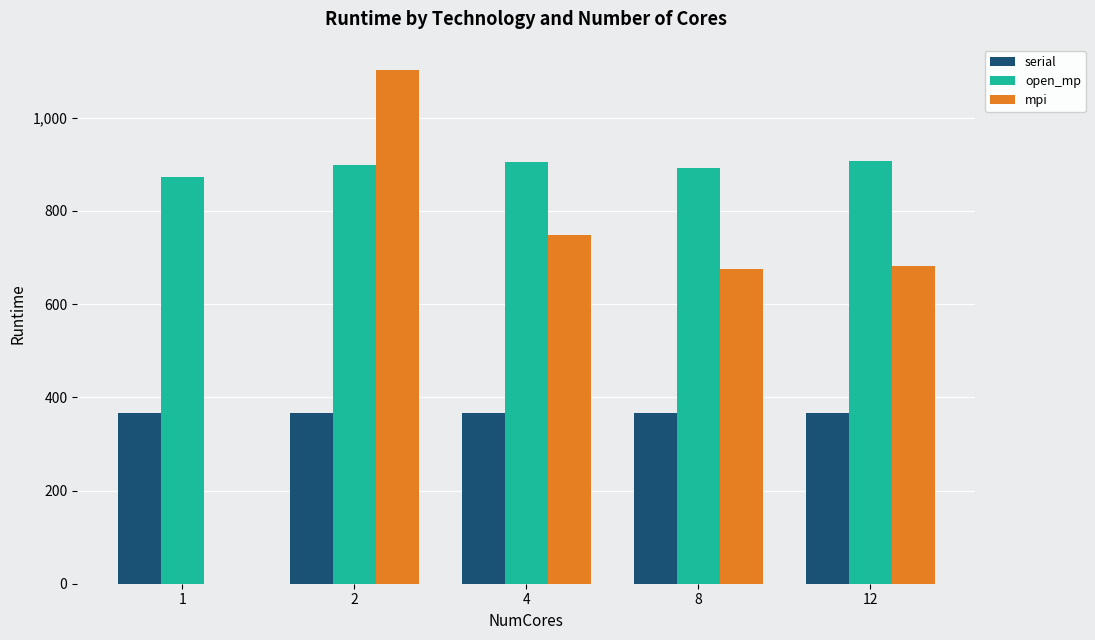

Count the number of categories in the chart.

5